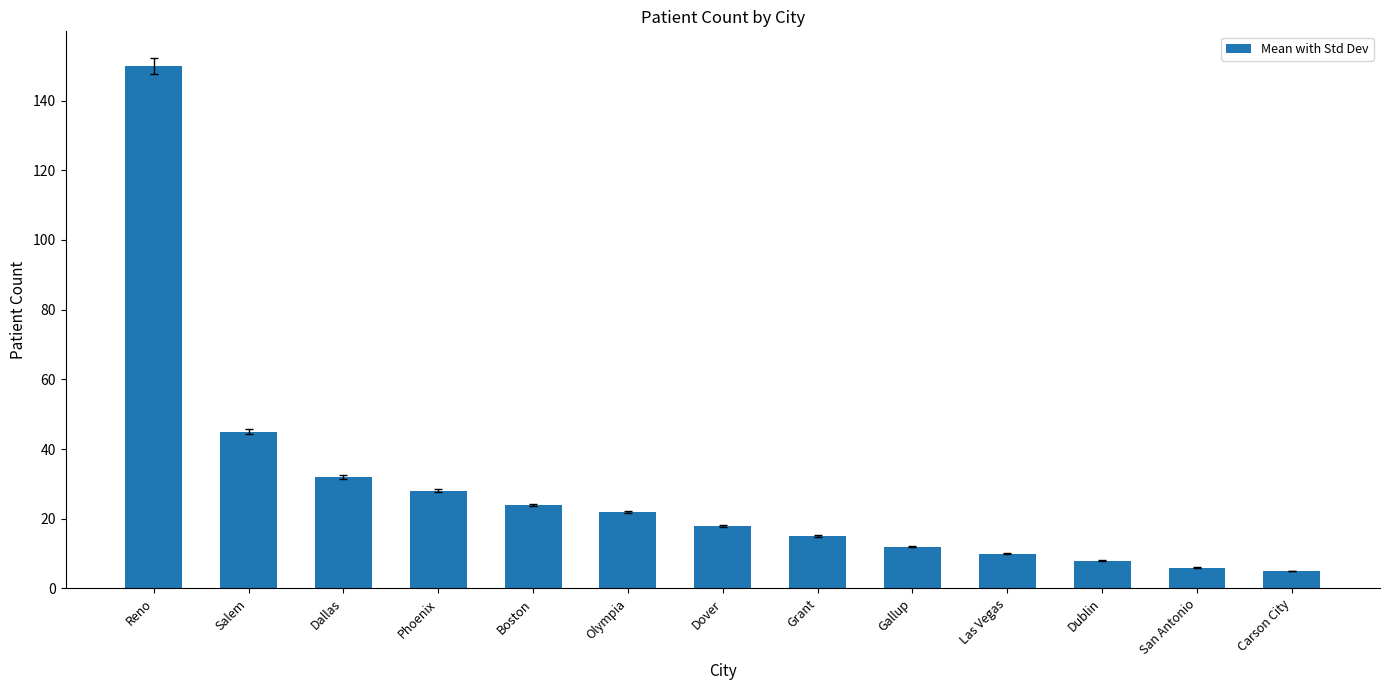

Count the number of categories in the chart.

13